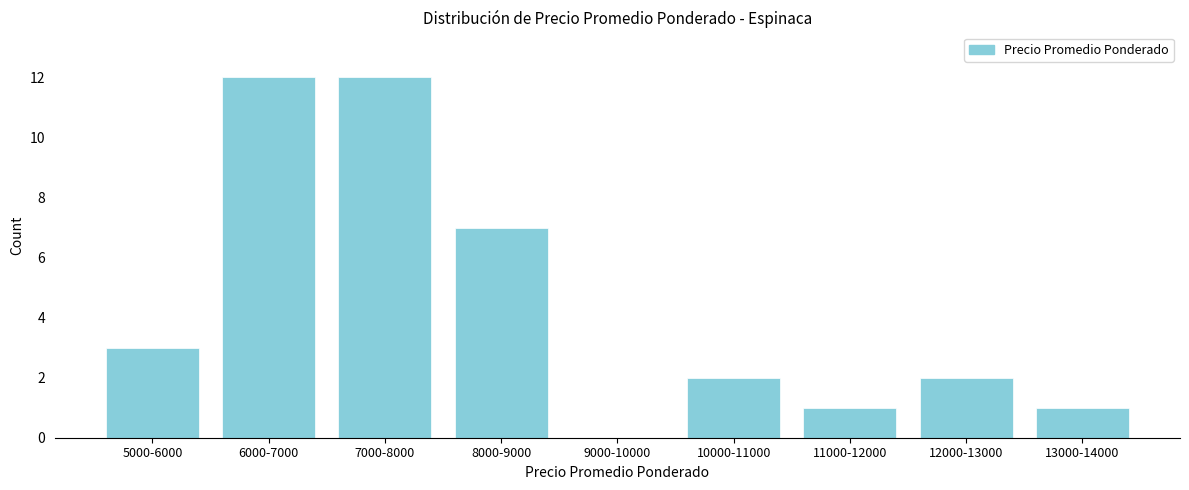

Reading left to right, extract all data points from this chart.

5000-6000=3	6000-7000=12	7000-8000=12	8000-9000=7	9000-10000=0	10000-11000=2	11000-12000=1	12000-13000=2	13000-14000=1